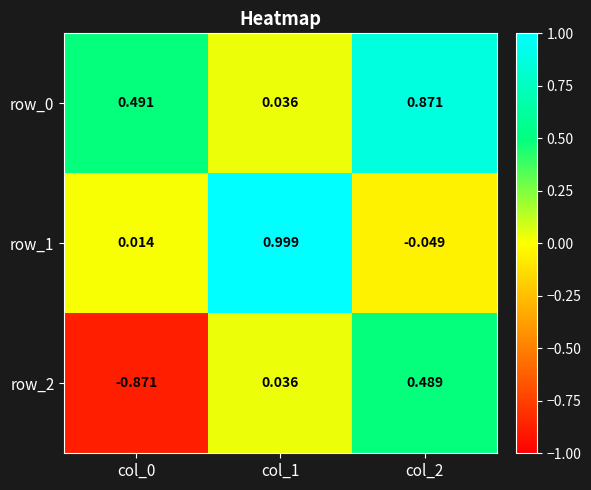

How many categories are shown in the chart?

3